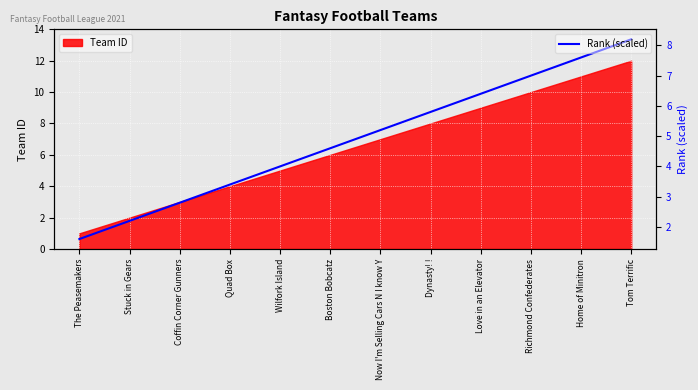

What is the lowest value of the Rank (scaled) series?

1.6